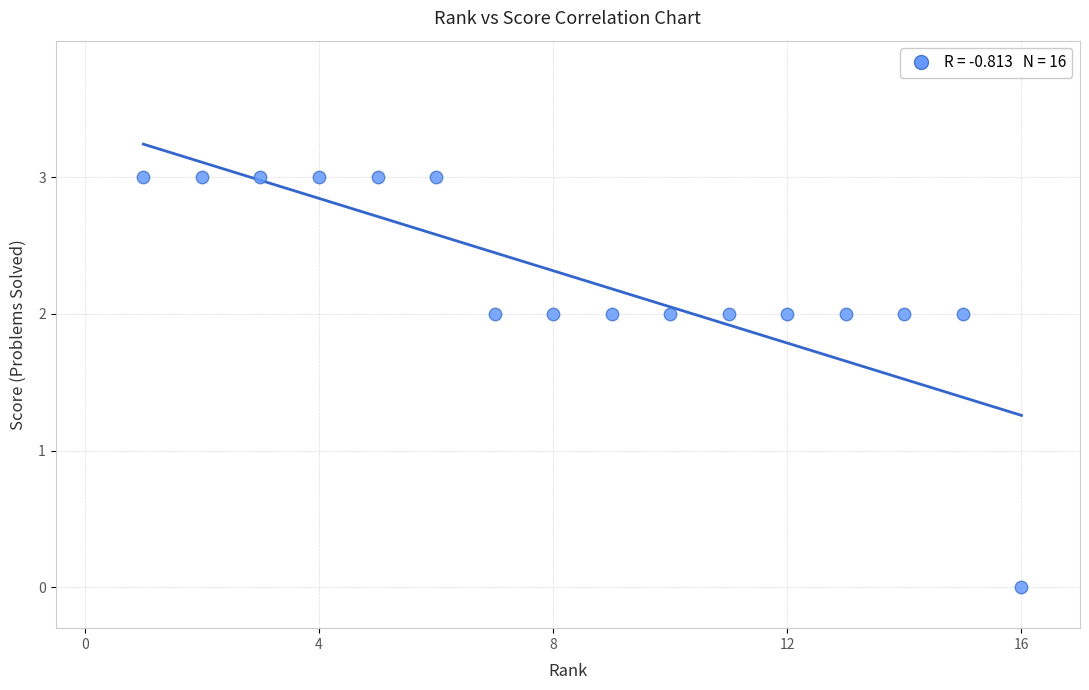

What is the range of Y values (max minus min)?

3